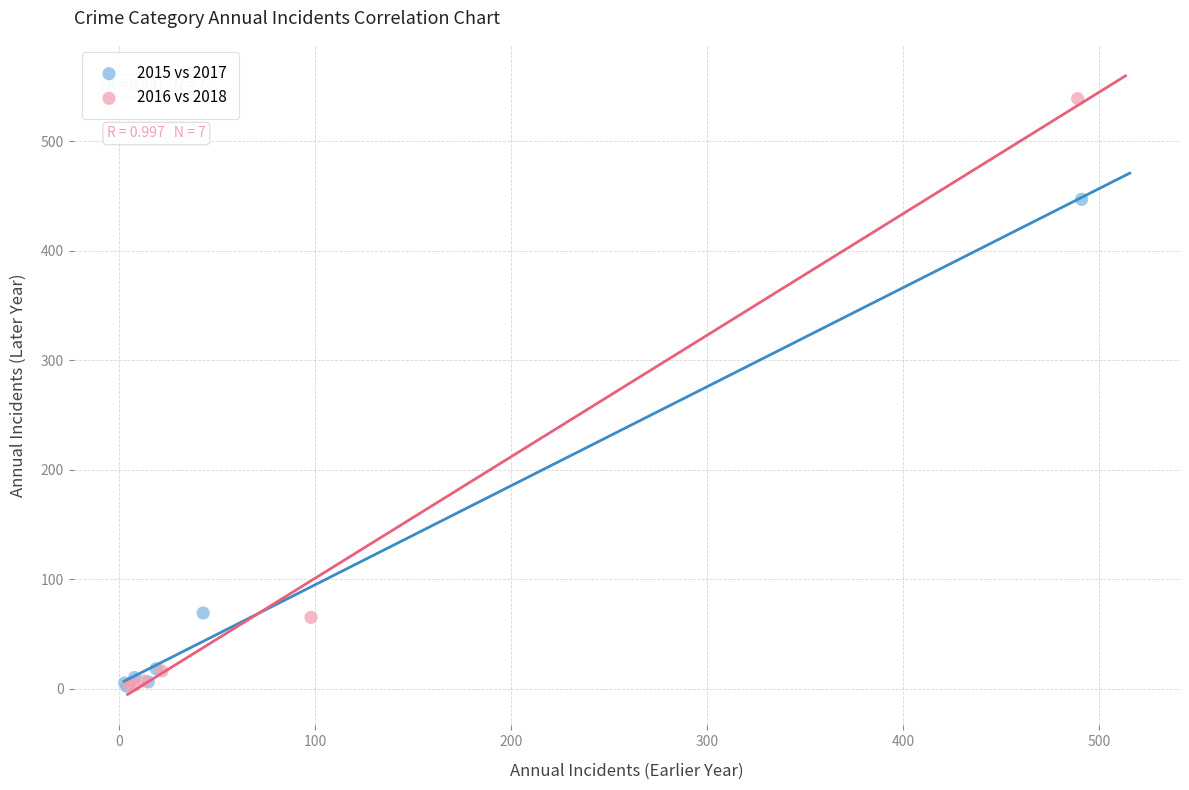

Which series has the widest spread of Y values?

2016 vs 2018